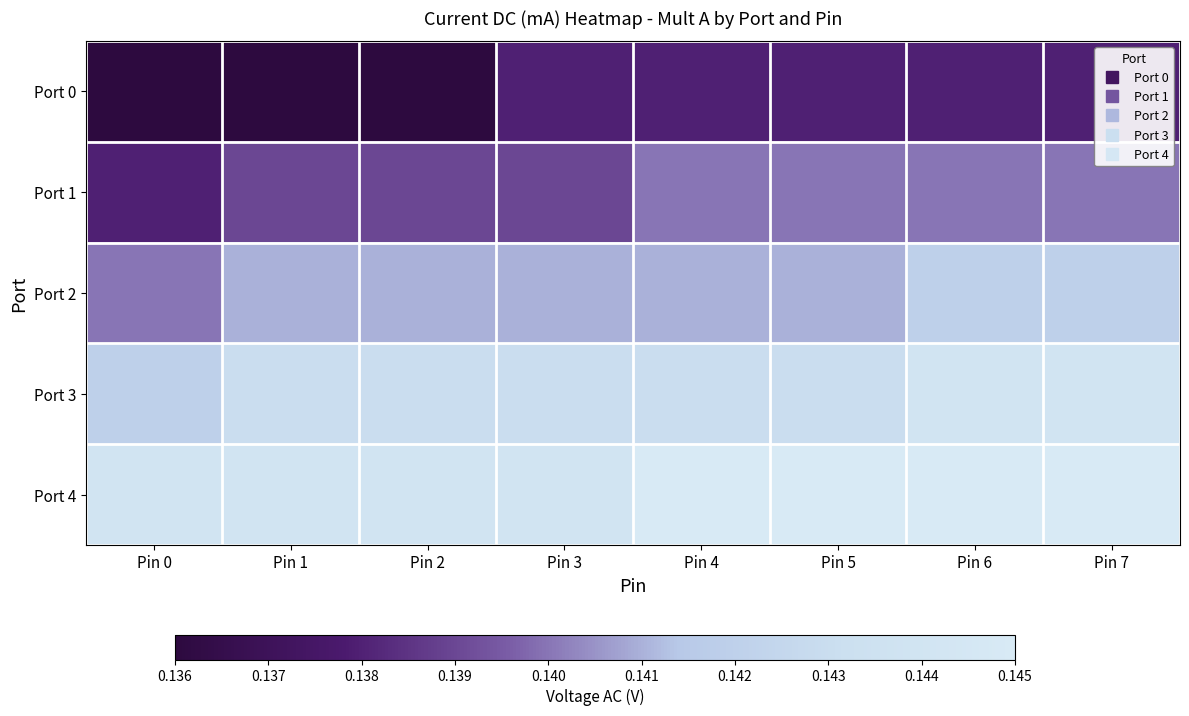

Count the number of categories in the chart.

8